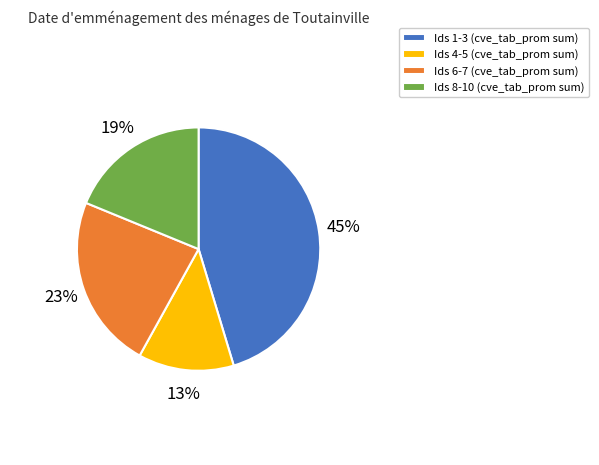

True or false: Ids 4-5 (cve_tab_prom sum) accounts for 13% of the total.

True